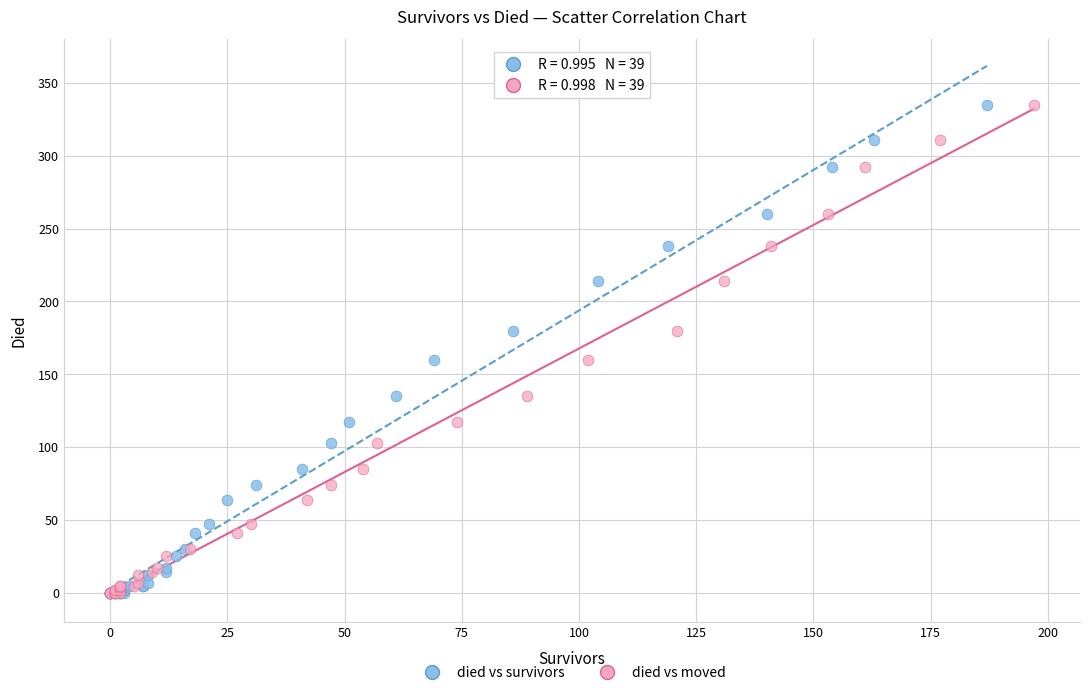

What are all the series names shown in the legend?

died vs survivors, died vs moved